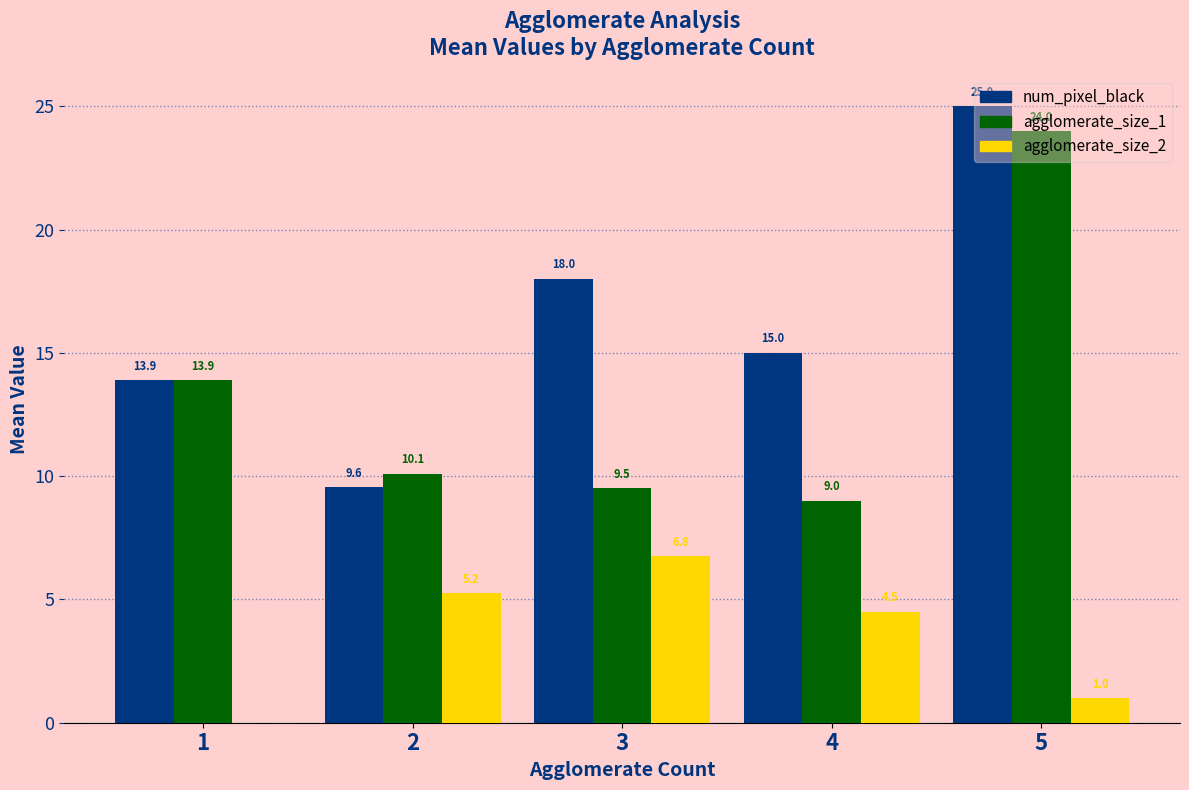

Where is agglomerate_size_2 nearest to the value 3?

4